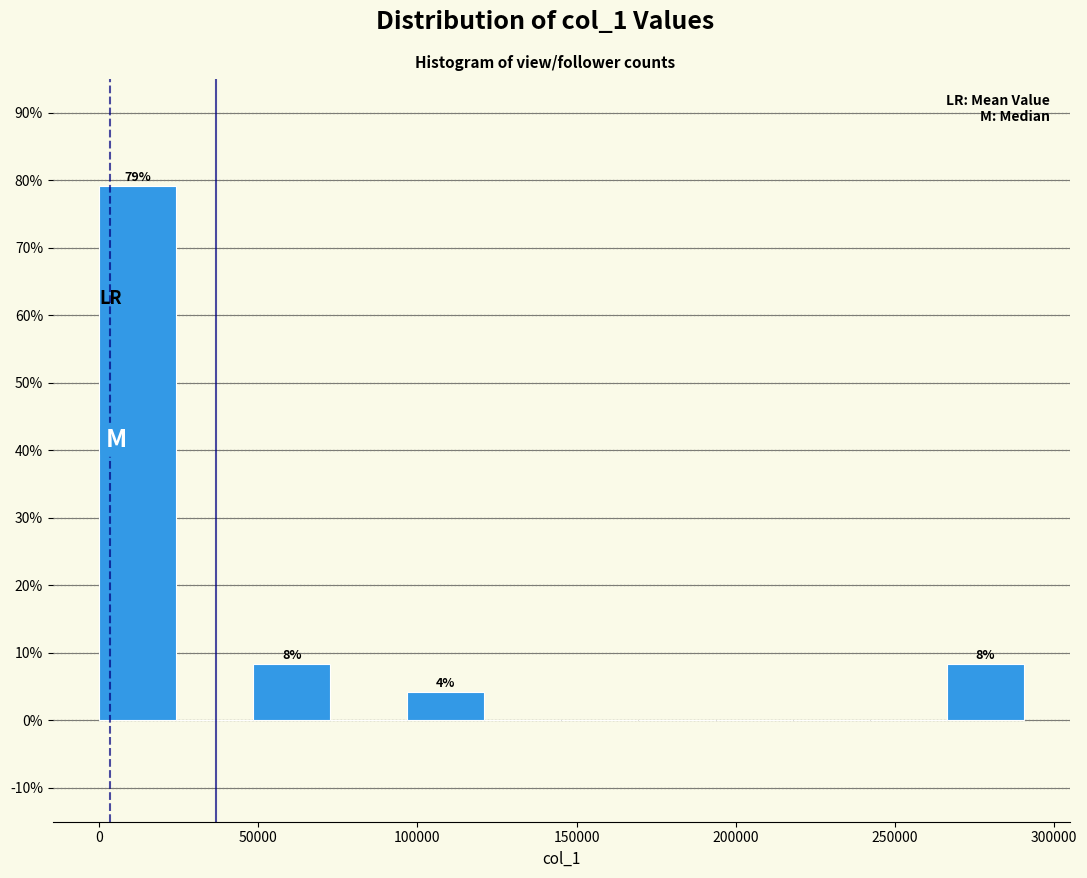

Which range on the x-axis has the tallest bar?

0 to 25000